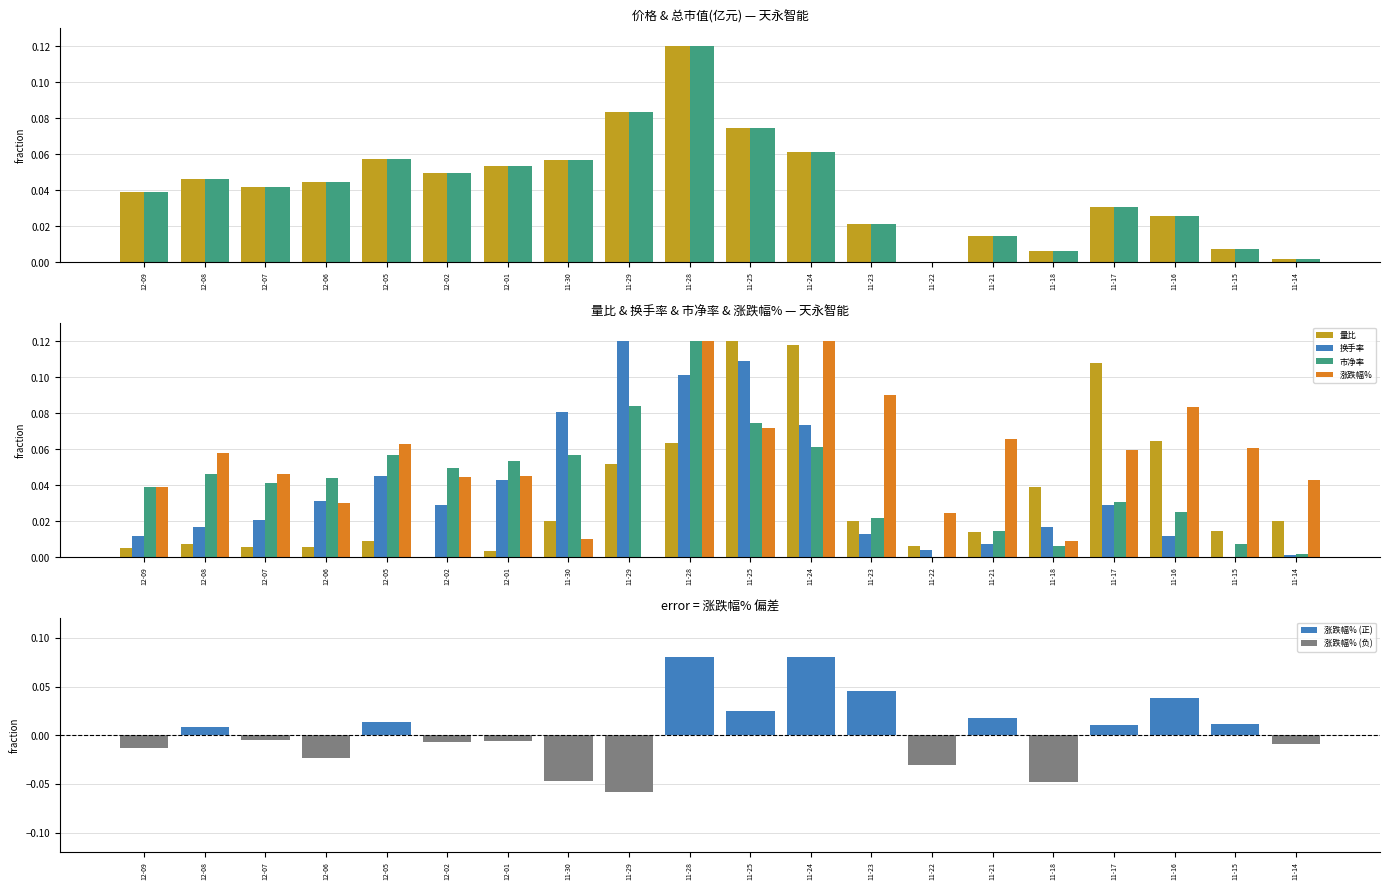

Which category has the lowest value across all series?

11-22